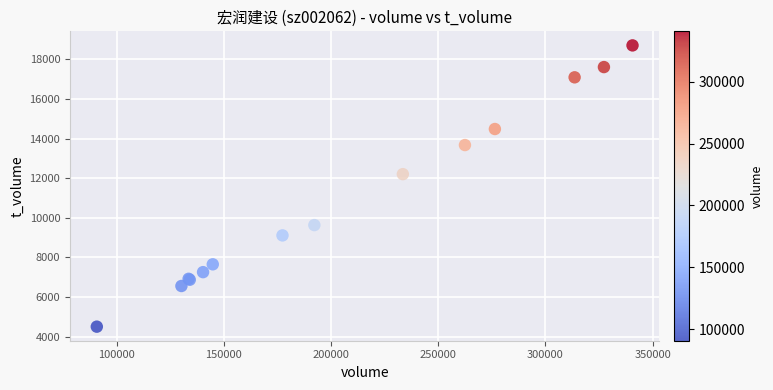

What Y value in the scatter plot is closest to 11606?

12206